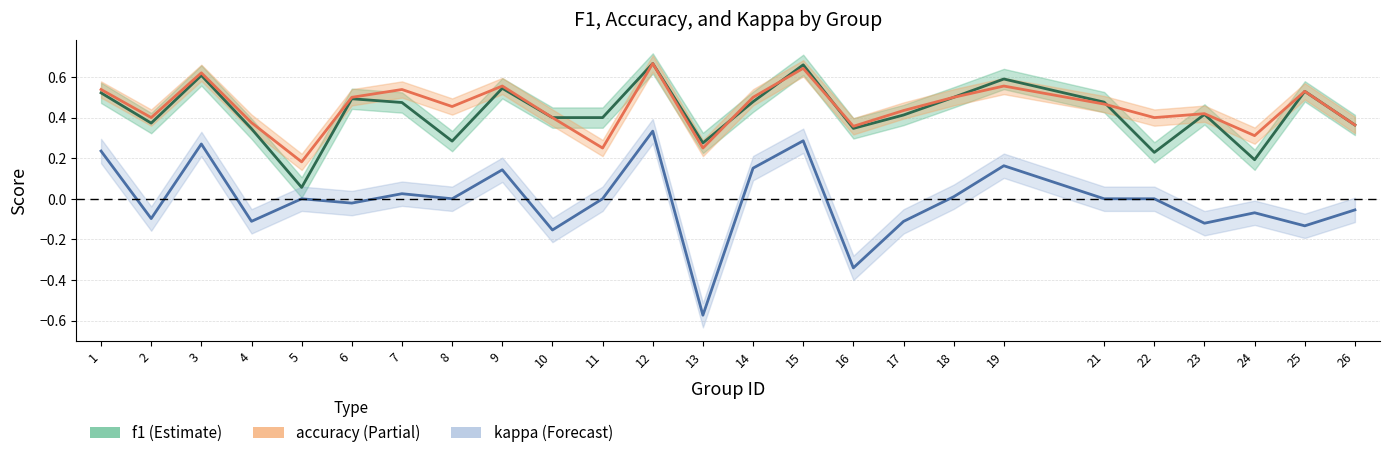

What value does the kappa series have at 1?

0.2